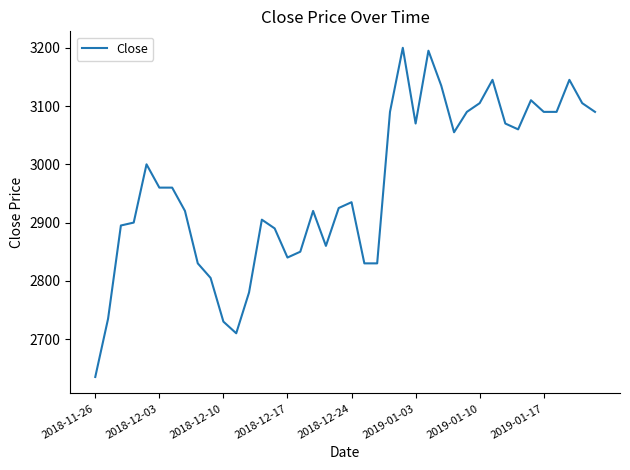

Reading left to right, transcribe all the data shown in this chart.

2635	2735	2895	2900	3000	2960	2960	2920	2830	2805	2730	2710	2780	2905	2890	2840	2850	2920	2860	2925	2935	2830	2830	3090	3200	3070	3195	3135	3055	3090	3105	3145	3070	3060	3110	3090	3090	3145	3105	3090